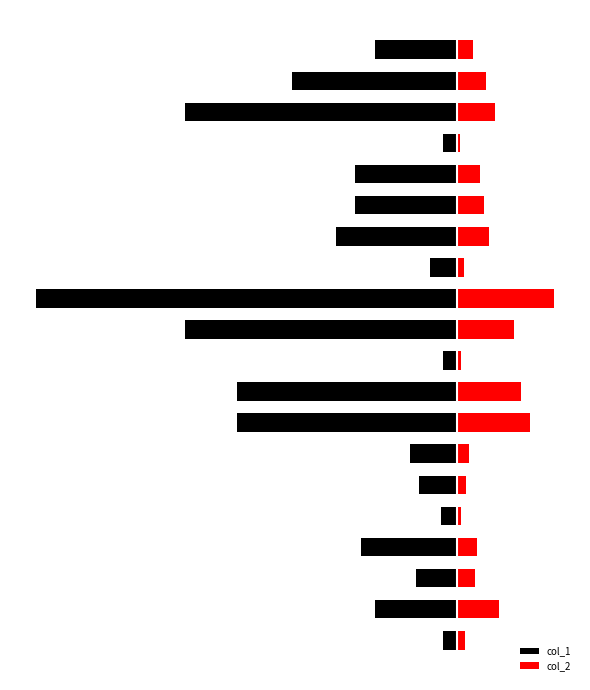

Between 1 and 17, which series saw the biggest shift?

col_1